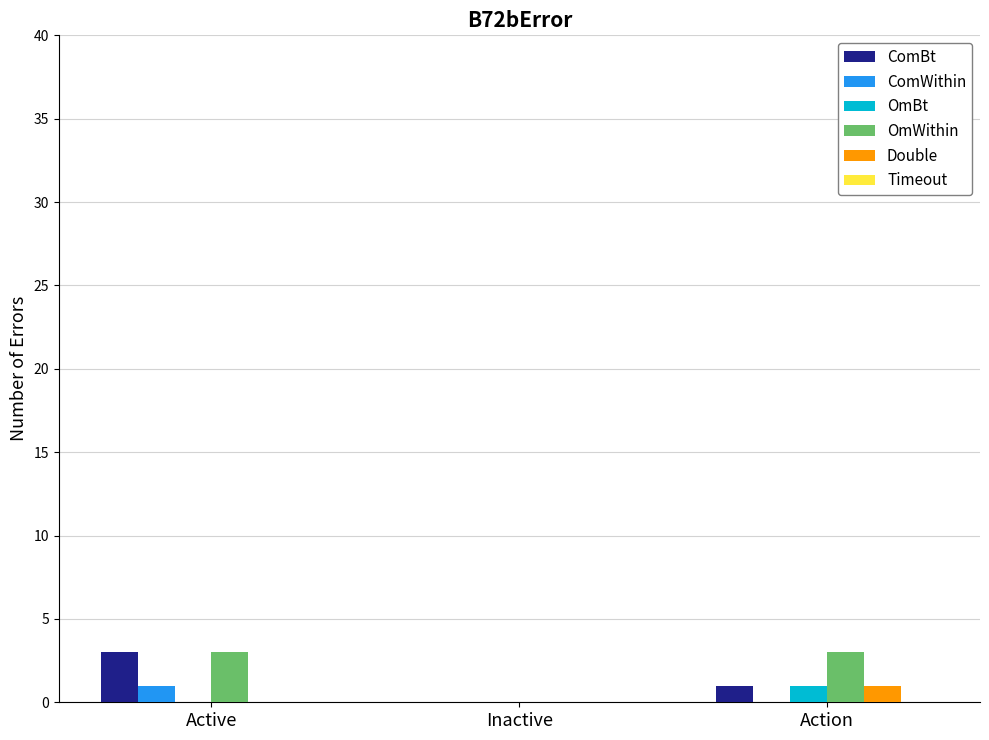

Which series has the largest total across all categories?

OmWithin